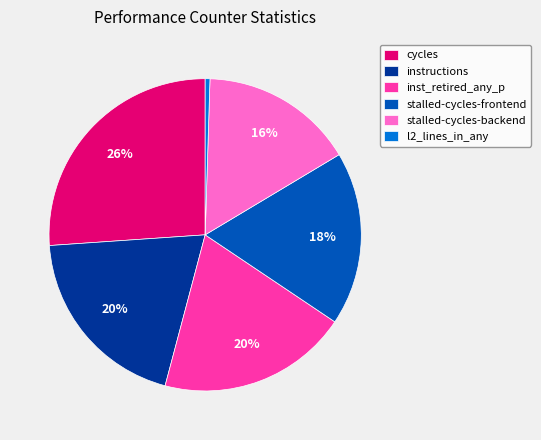

How many segments does this pie chart have?

6